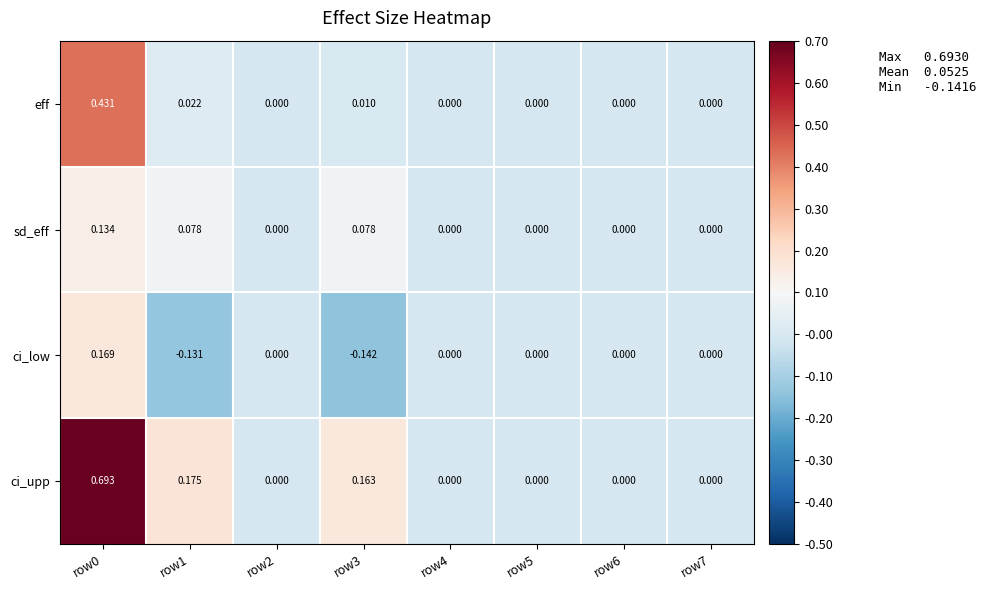

How many distinct data groups are displayed?

4